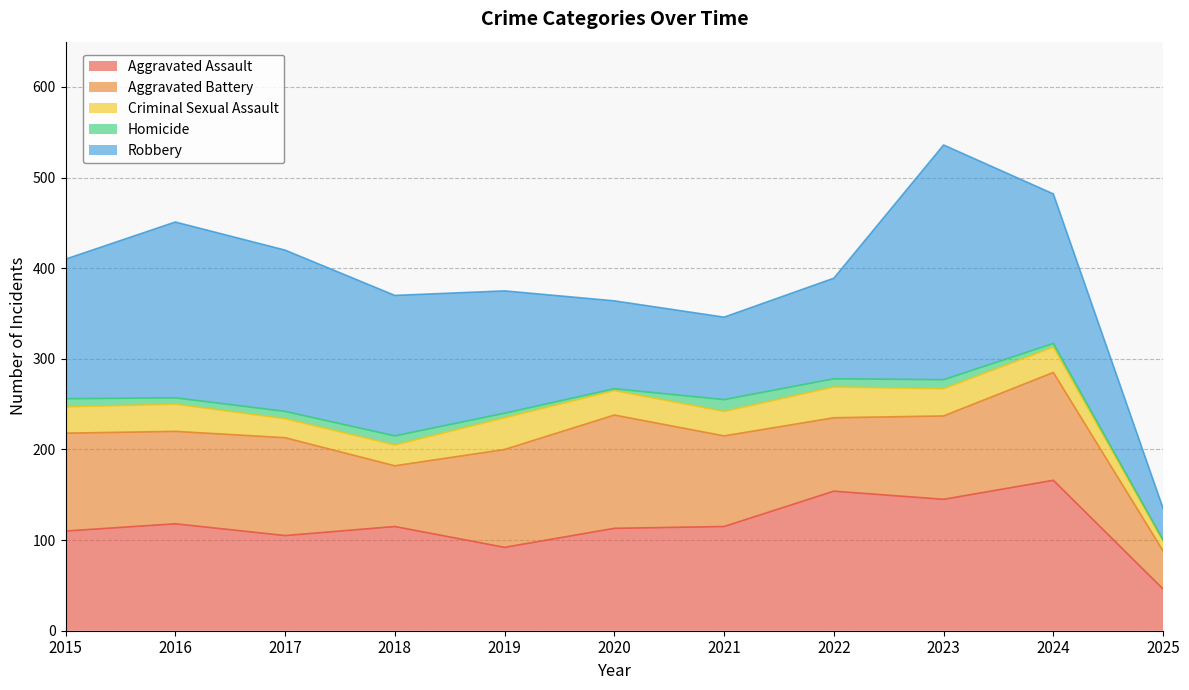

What is the average value of the Homicide series?

7